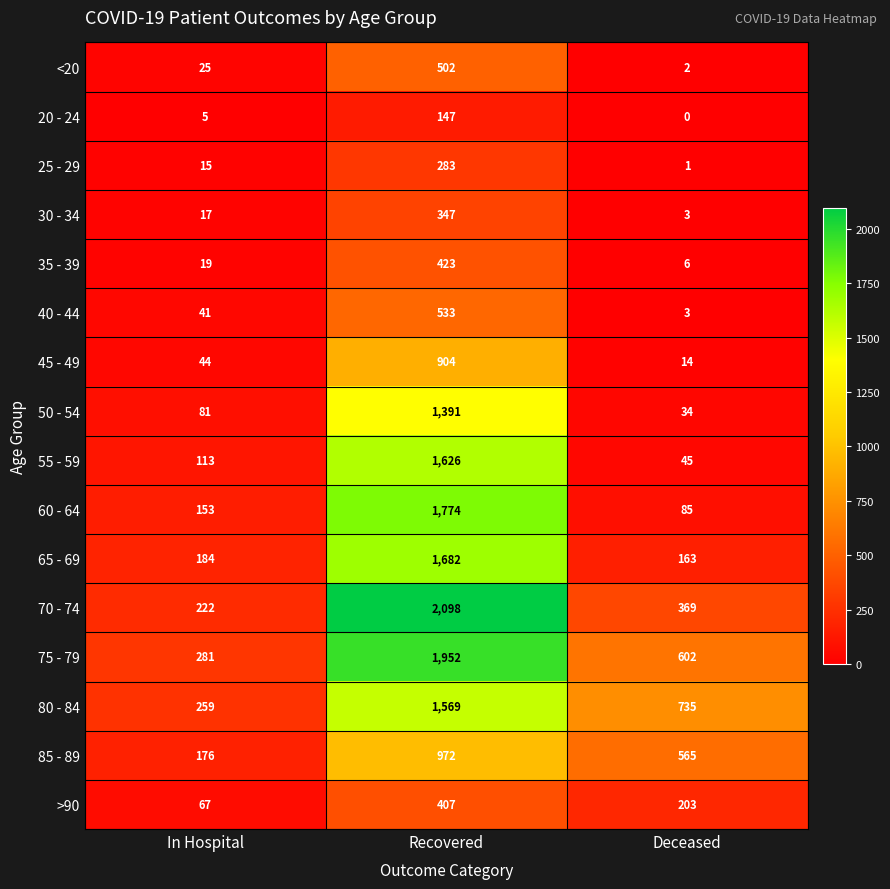

What is the average value of the 45 - 49 series?

321